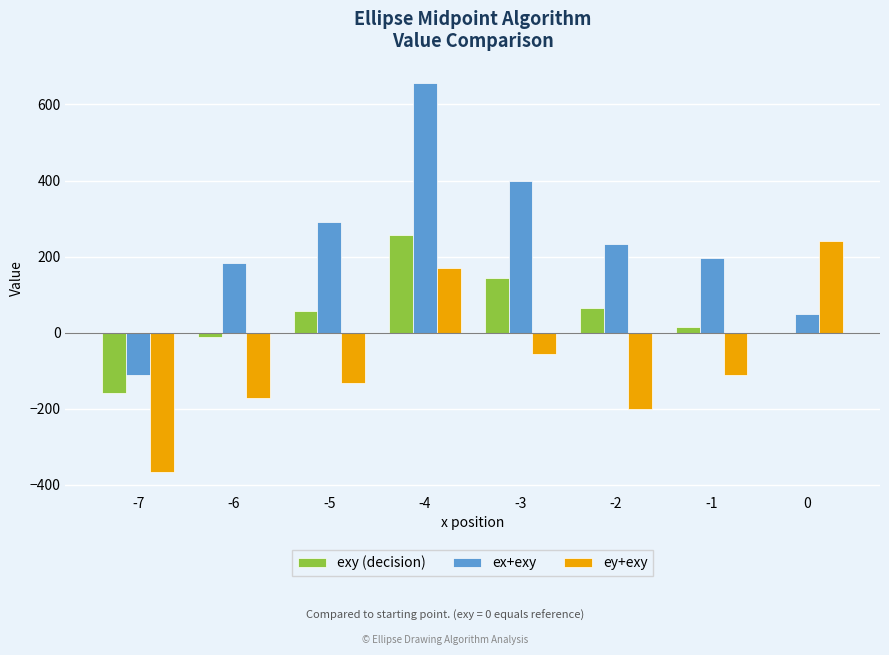

At which label does ey+exy first exceed -110?

-4